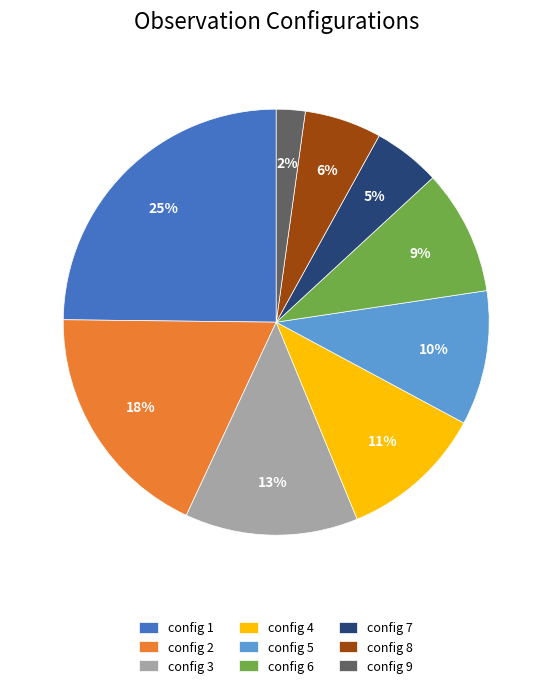

Is there any slice that represents more than half of the pie?

No